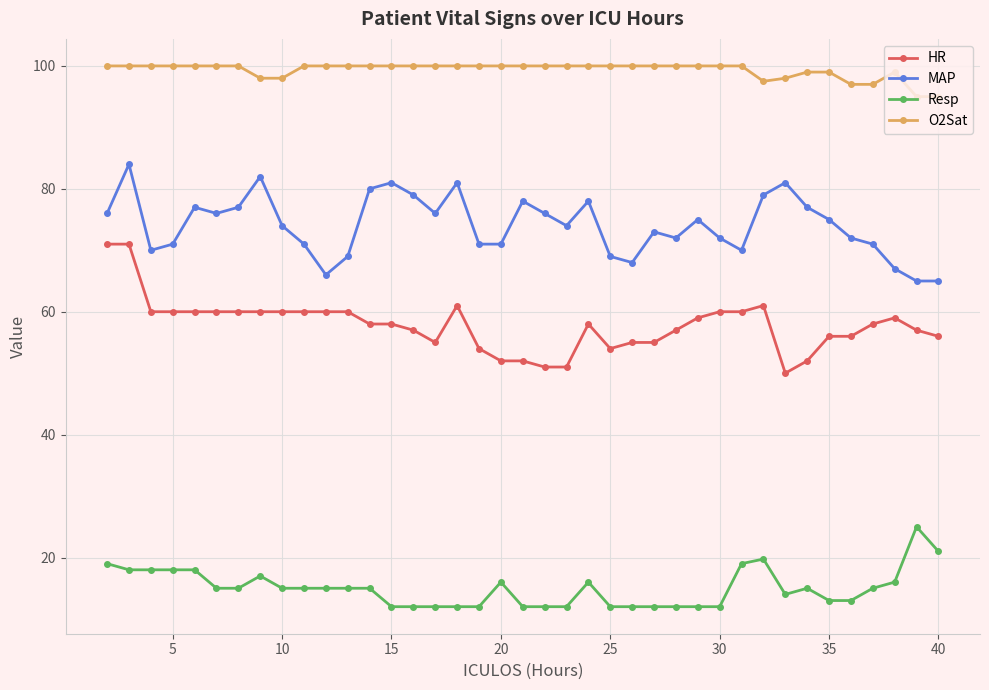

List the series in order of their overall mean, highest first.

O2Sat, MAP, HR, Resp